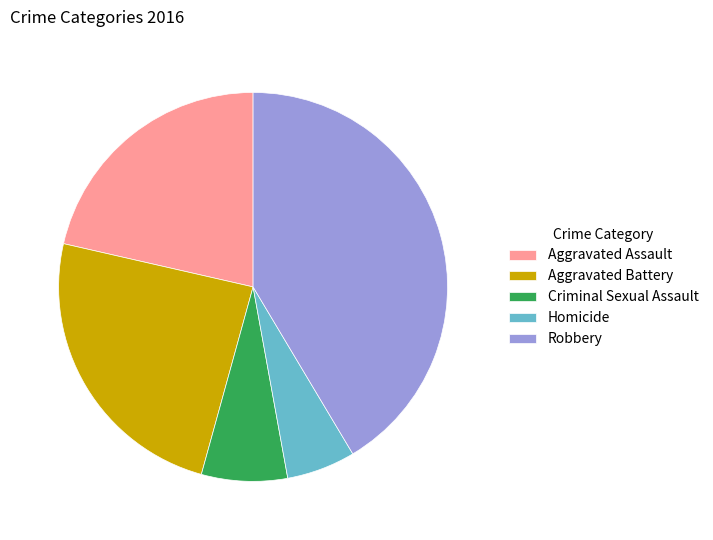

What is the largest slice in the pie chart?

Robbery